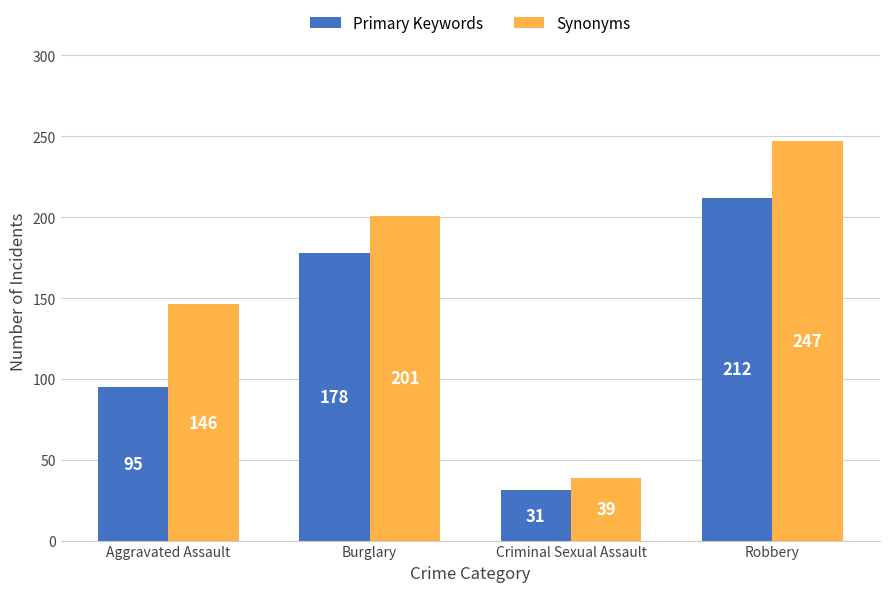

How many data points in Primary Keywords are less than 178?

2